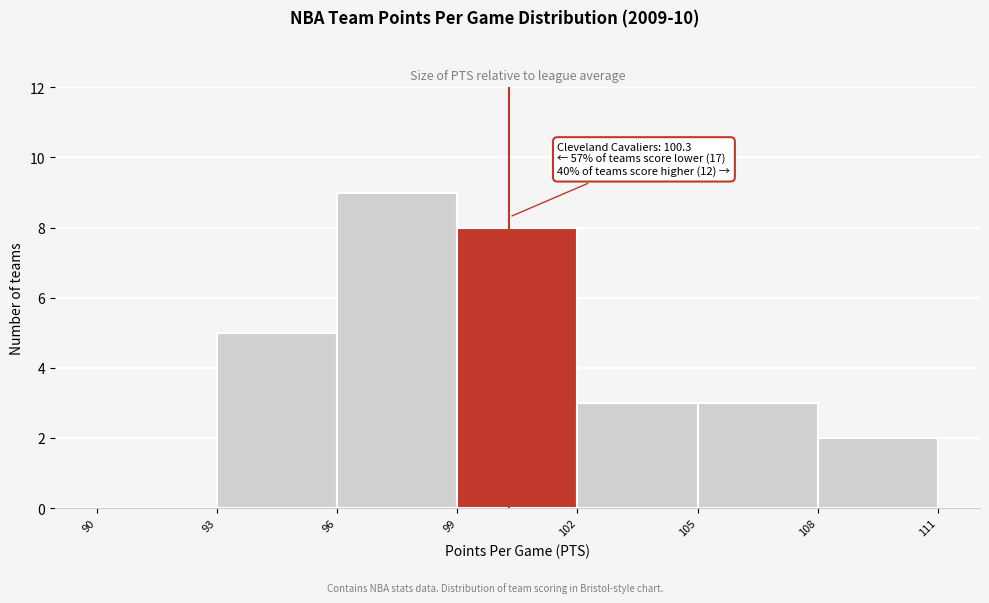

Over which range of the x-axis is the bar tallest?

96 to 99